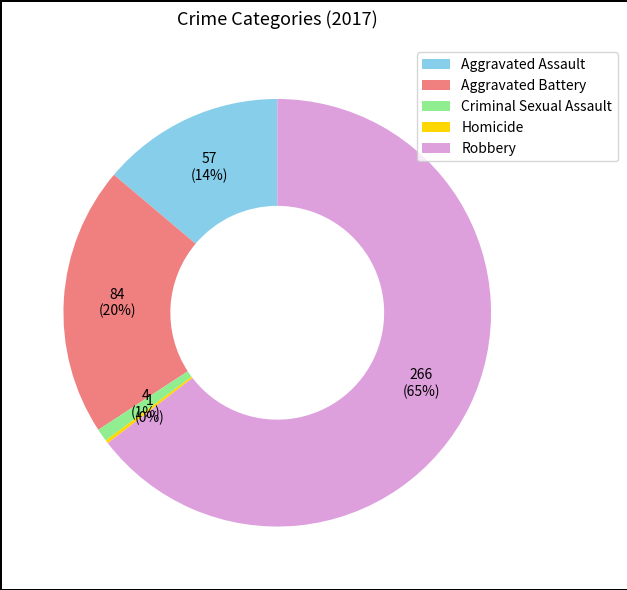

To the nearest percent, what percentage of the pie is Criminal Sexual Assault?

1%